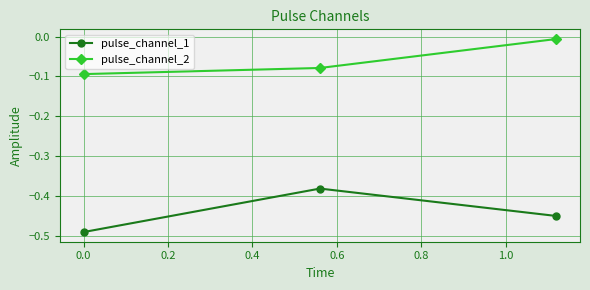

Rank the series by their maximum value, from lowest to highest.

pulse_channel_1, pulse_channel_2